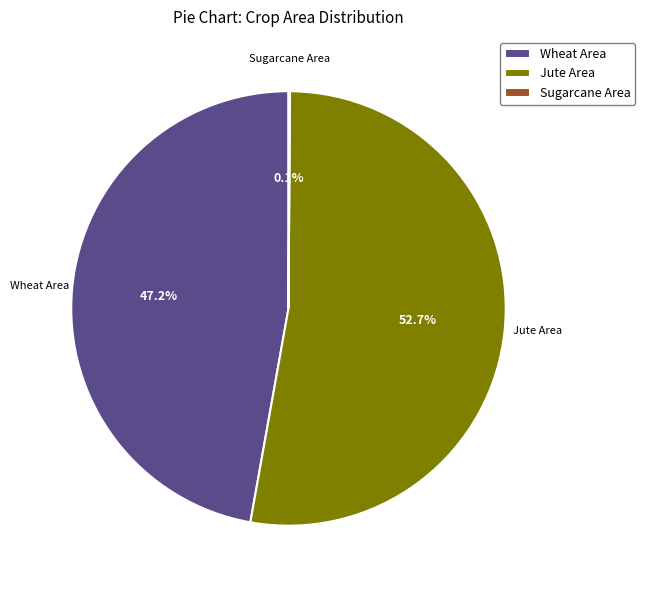

Which slice is the largest?

Jute Area